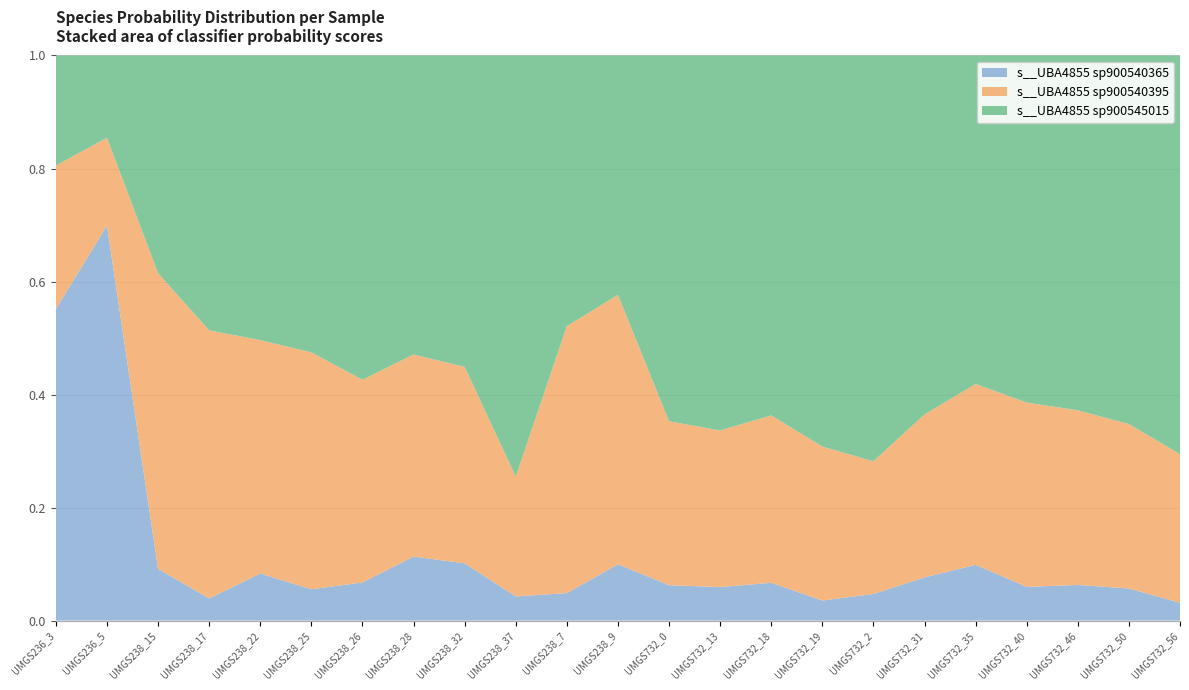

Reading left to right, what are all the values shown in this chart?

s__UBA4855 sp900540365: 0.6	0.7	0.1	0.0	0.1	0.1	0.1	0.1	0.1	0.0	0.0	0.1	0.1	0.1	0.1	0.0	0.0	0.1	0.1	0.1	0.1	0.1	0.0
s__UBA4855 sp900540395: 0.3	0.2	0.5	0.5	0.4	0.4	0.4	0.4	0.3	0.2	0.5	0.5	0.3	0.3	0.3	0.3	0.2	0.3	0.3	0.3	0.3	0.3	0.3
s__UBA4855 sp900545015: 0.2	0.1	0.4	0.5	0.5	0.5	0.6	0.5	0.6	0.7	0.5	0.4	0.6	0.7	0.6	0.7	0.7	0.6	0.6	0.6	0.6	0.7	0.7